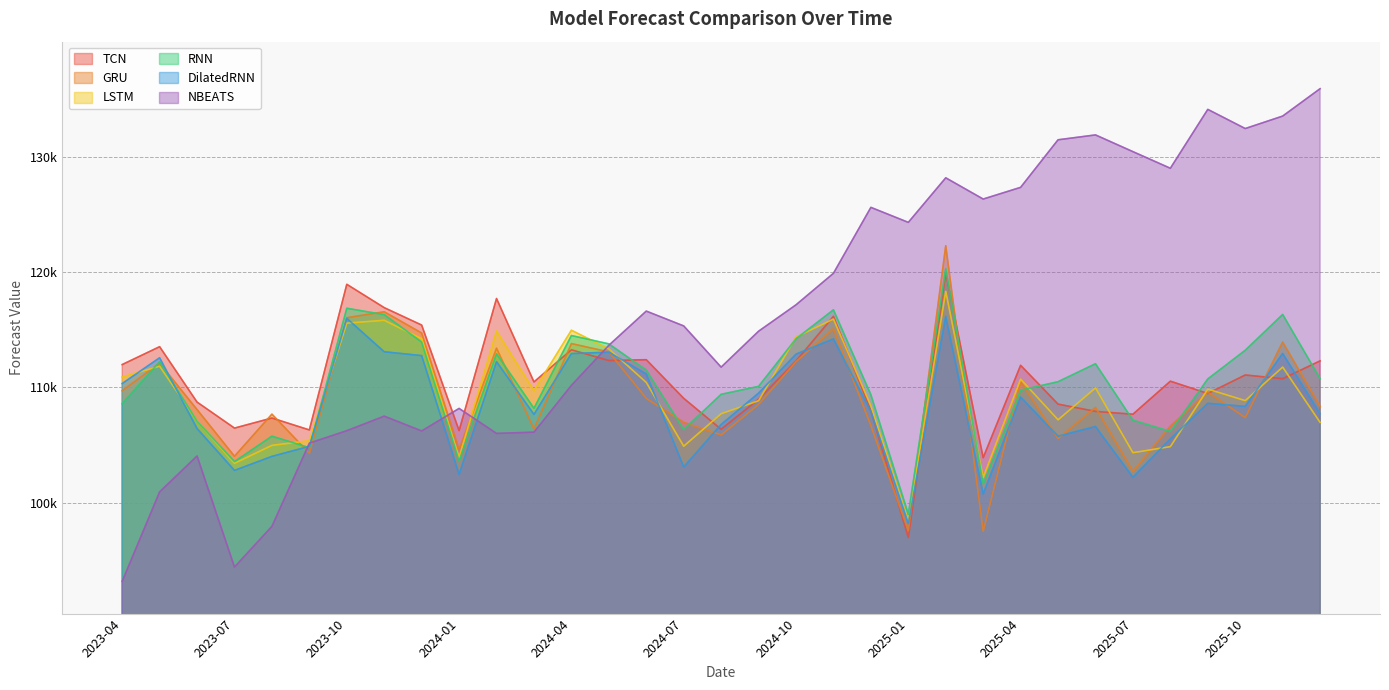

What is the difference between the second highest and second lowest values in the LSTM series?

13739.2